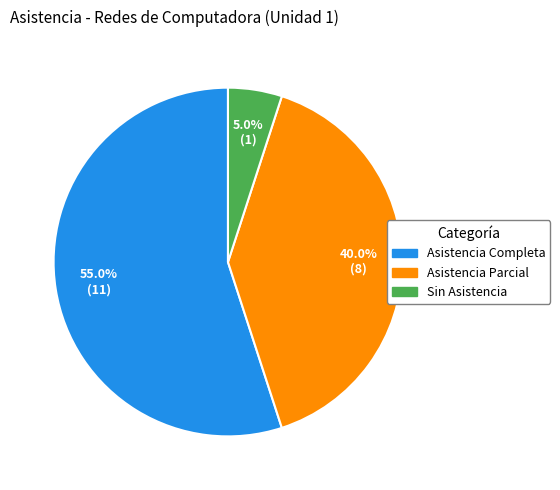

Does any single category account for the majority?

Yes